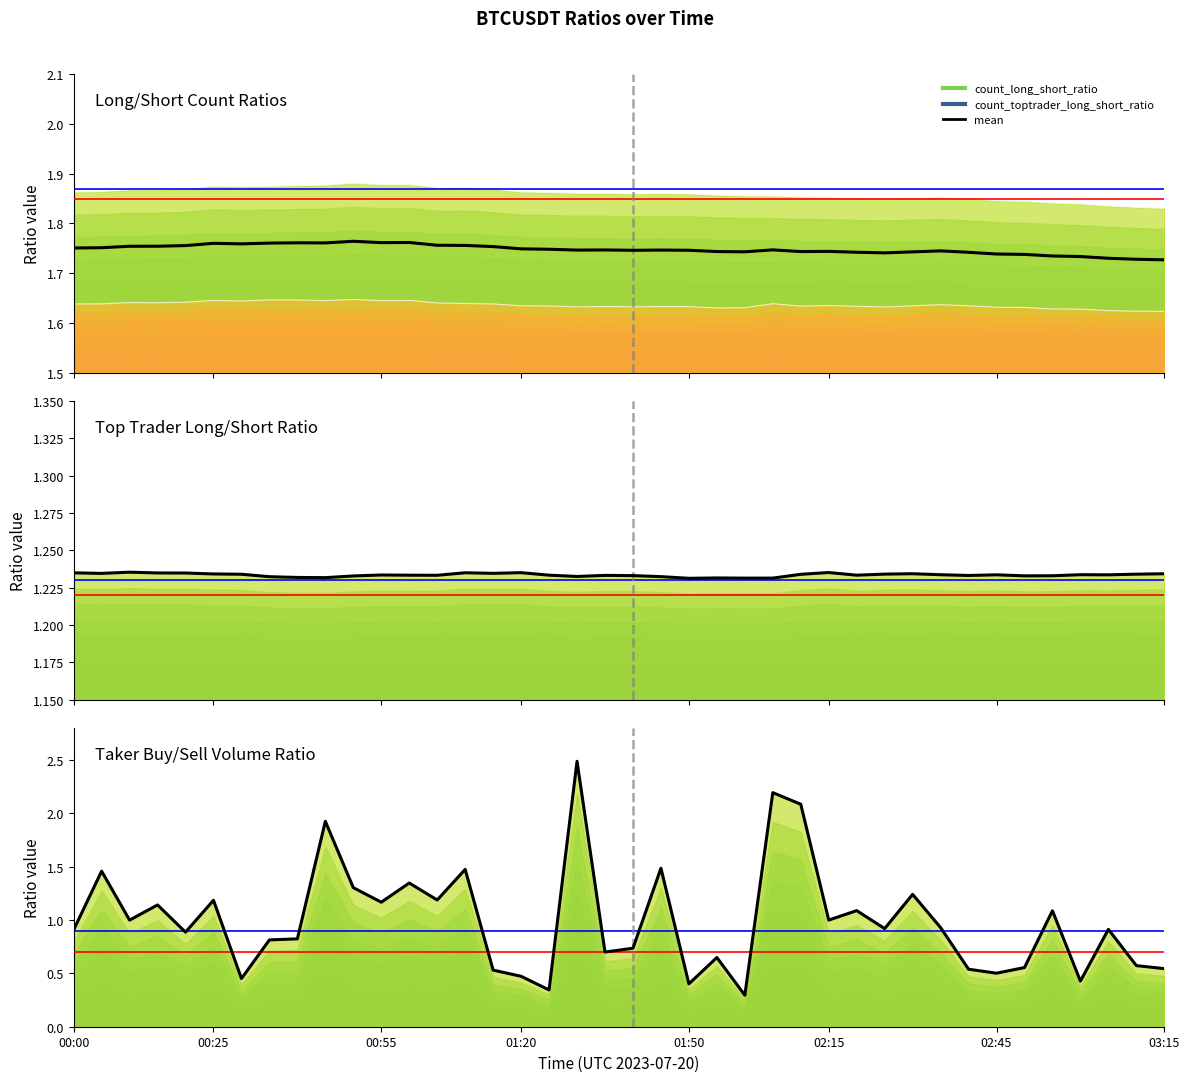

What is the value of the 37th point from the left?

0.4